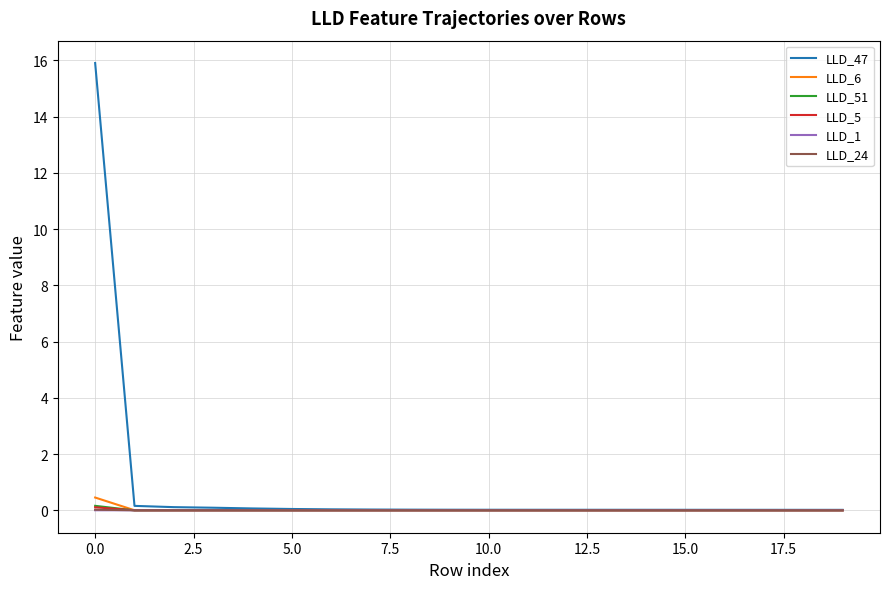

Which series has the widest spread of values?

LLD_47